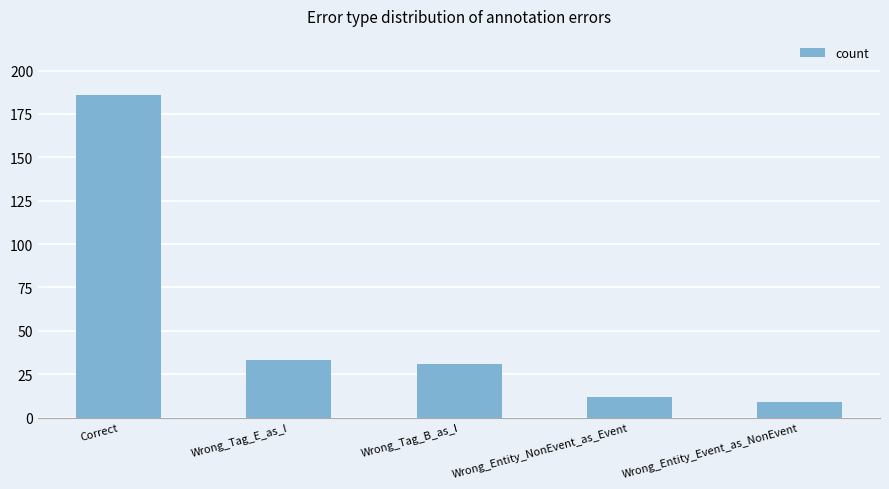

What is the average value?

54